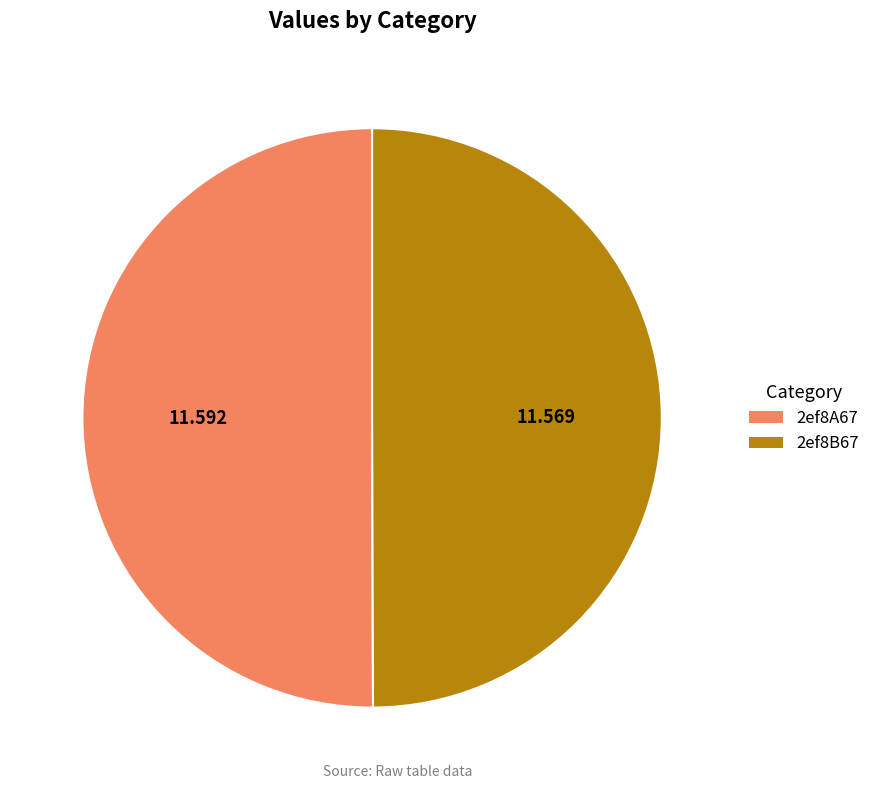

Do 2ef8B67 and 2ef8A67 together represent more than half of the pie?

Yes